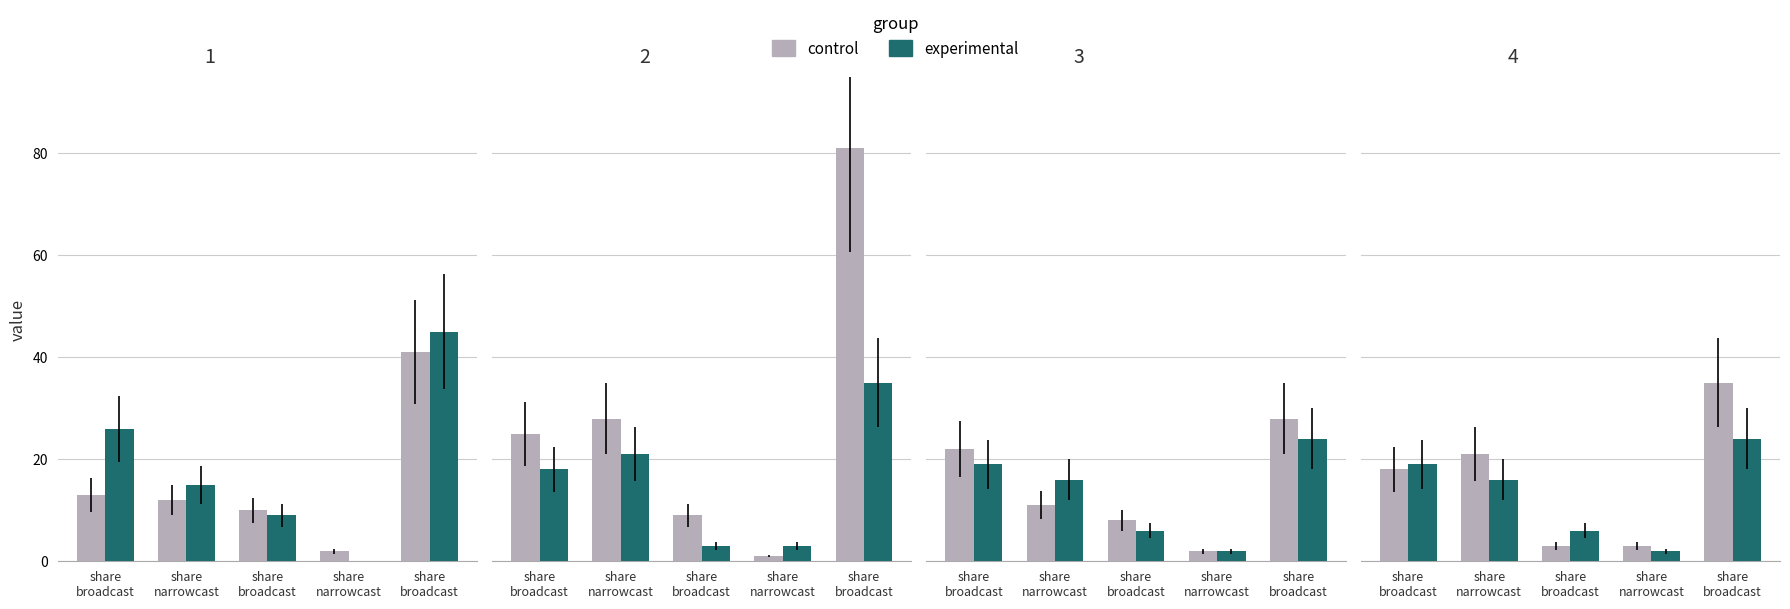

Are the bars grouped side by side (vs. stacked)?

Yes